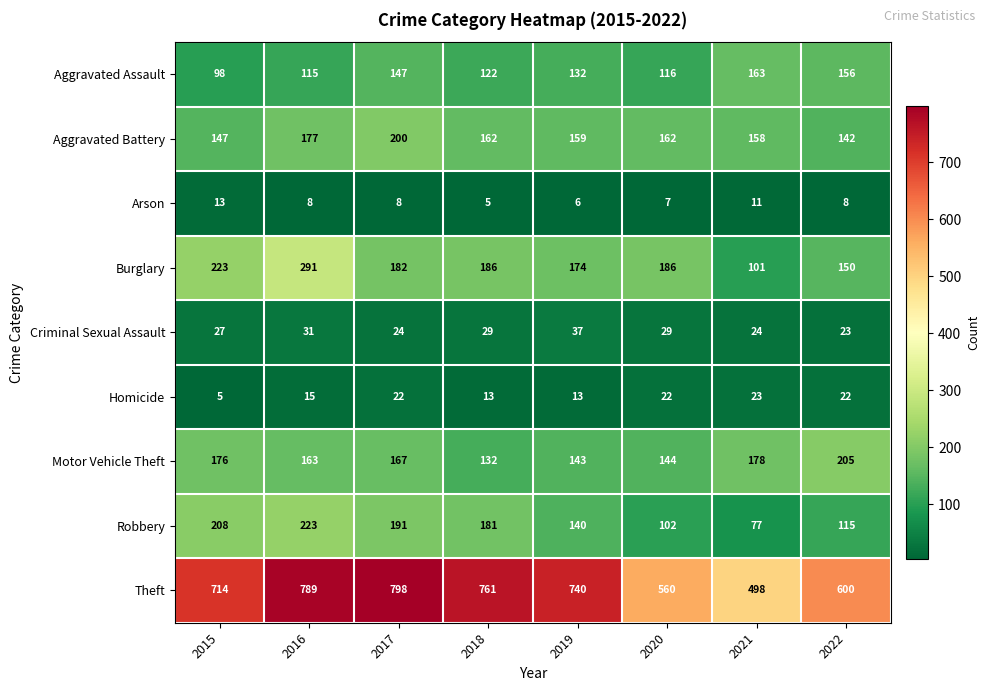

Where does the Theft series first go above 740?

2016